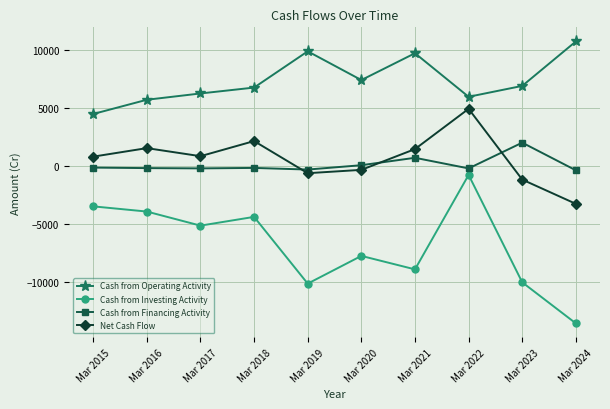

Where is the first local maximum for Cash from Operating Activity?

Mar 2019